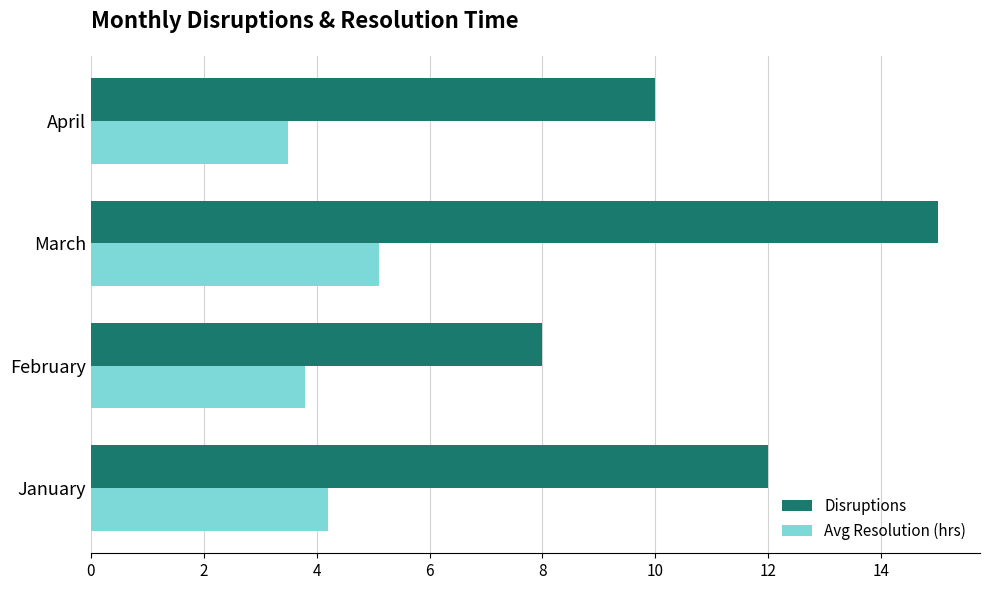

The Disruptions series shows 12.0 at January. True or false?

True